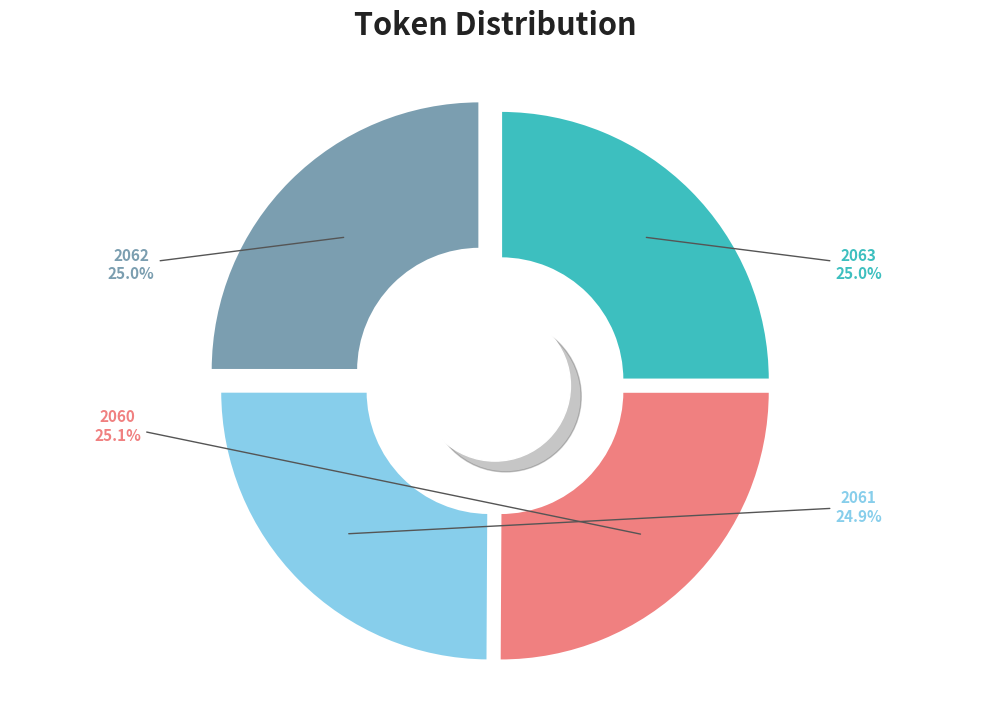

Is 2061 the majority of the pie?

No